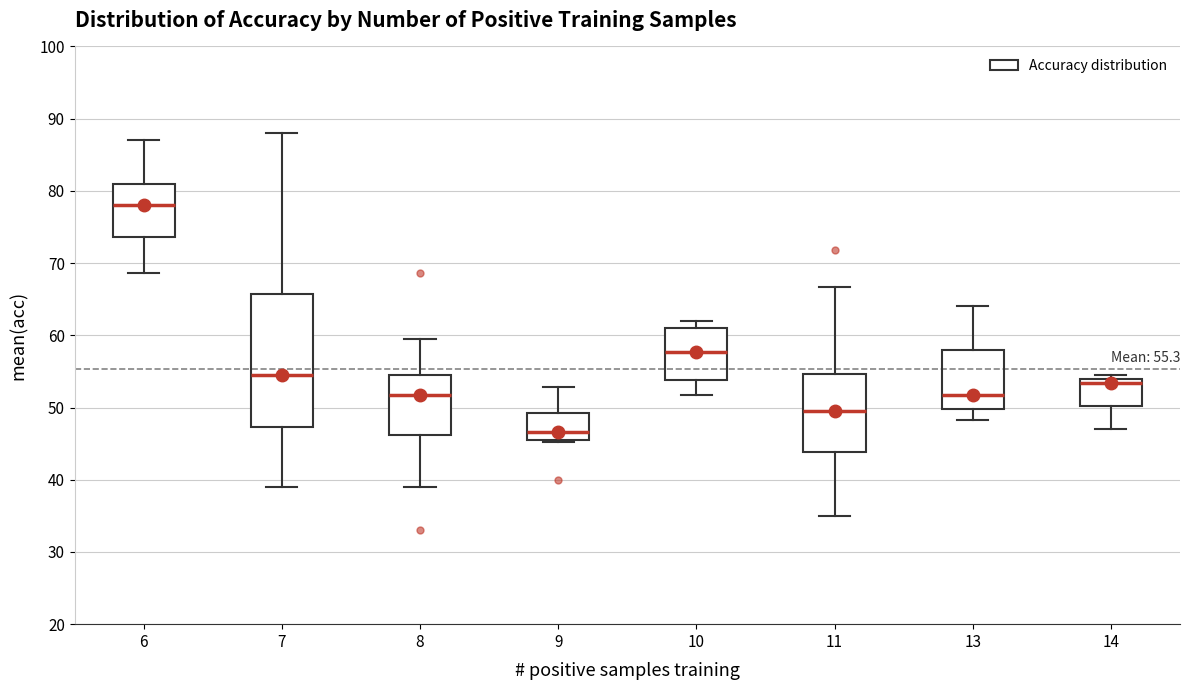

Which box's median line is the highest?

6